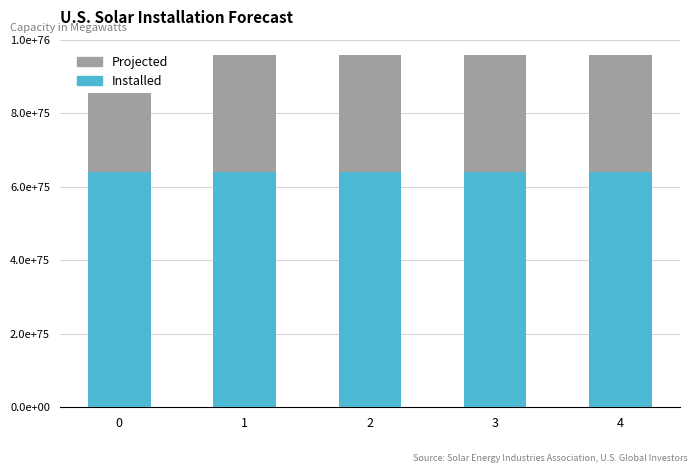

Rank the series by their average value, from lowest to highest.

Projected, Installed